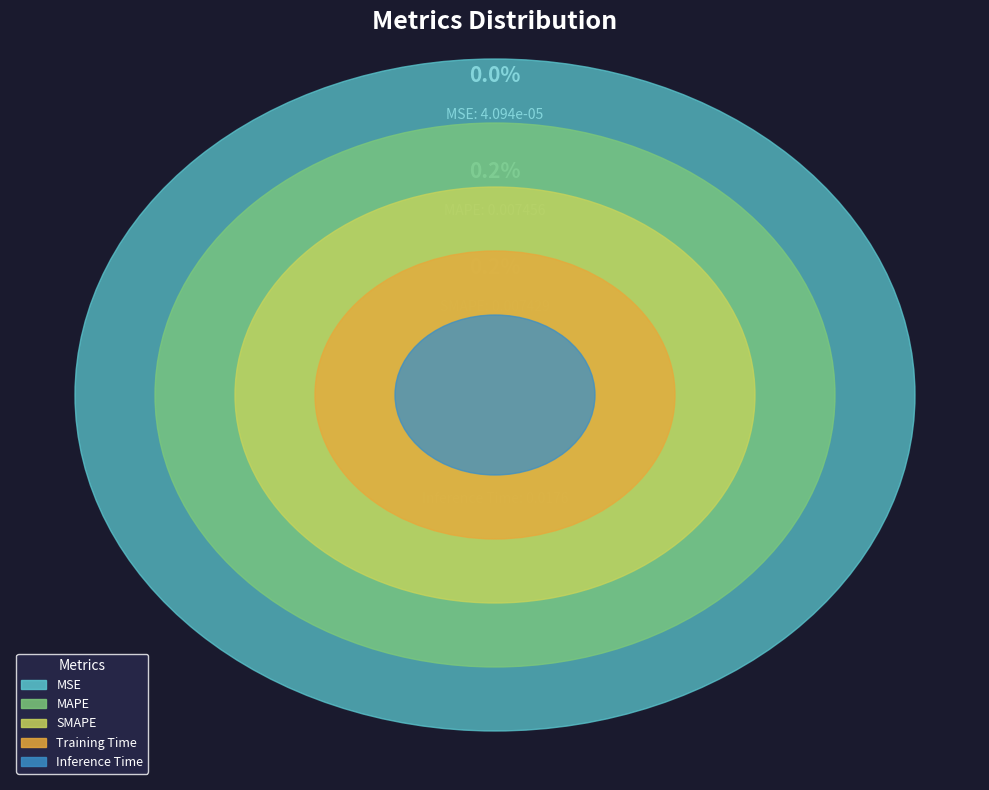

Is there a majority slice in this chart?

Yes